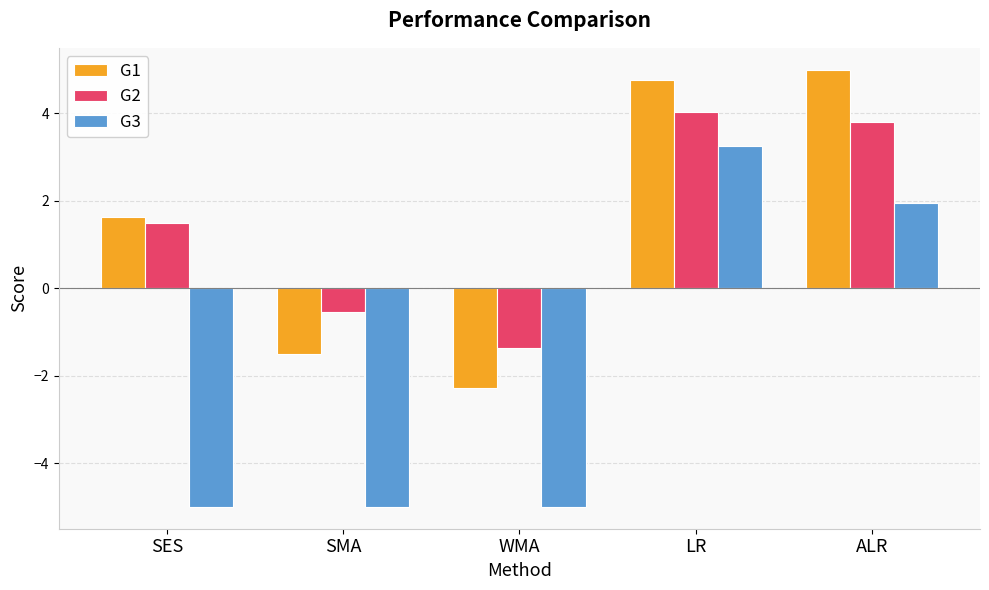

What is the minimum value for G2?

-1.4